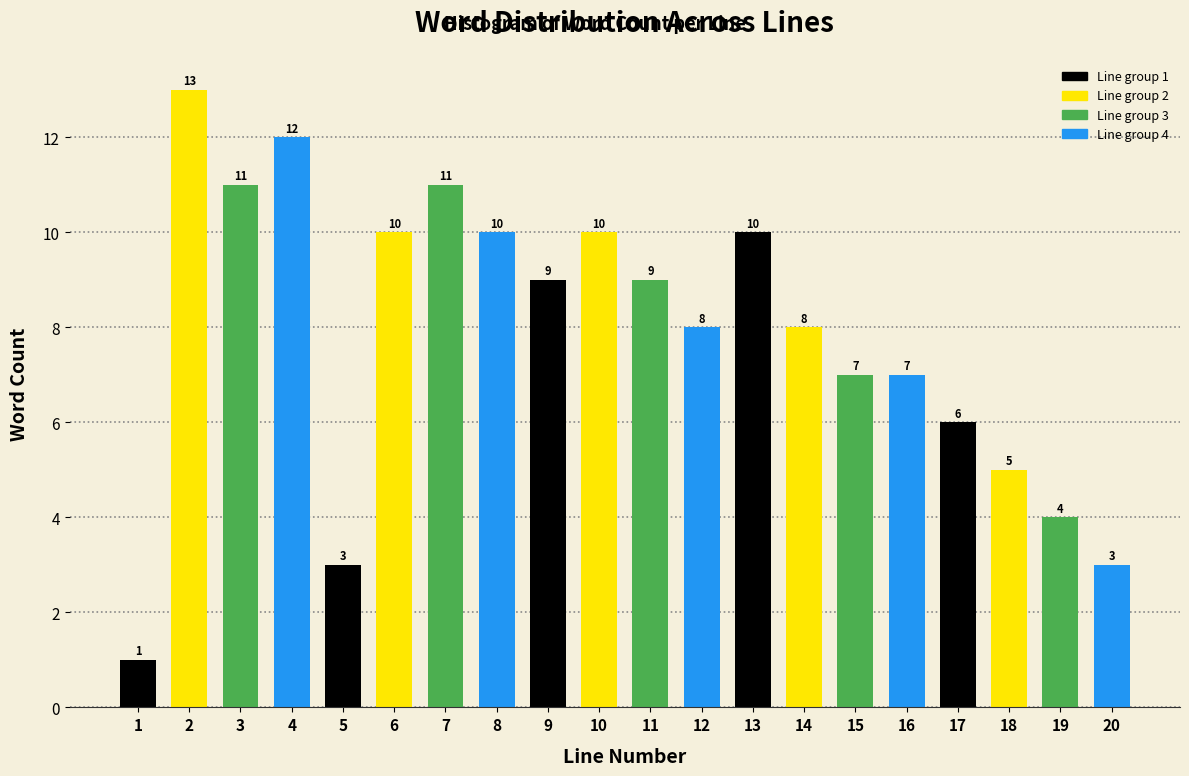

Reading left to right, list all the values displayed in this chart.

1=1	2=13	3=11	4=12	5=3	6=10	7=11	8=10	9=9	10=10	11=9	12=8	13=10	14=8	15=7	16=7	17=6	18=5	19=4	20=3